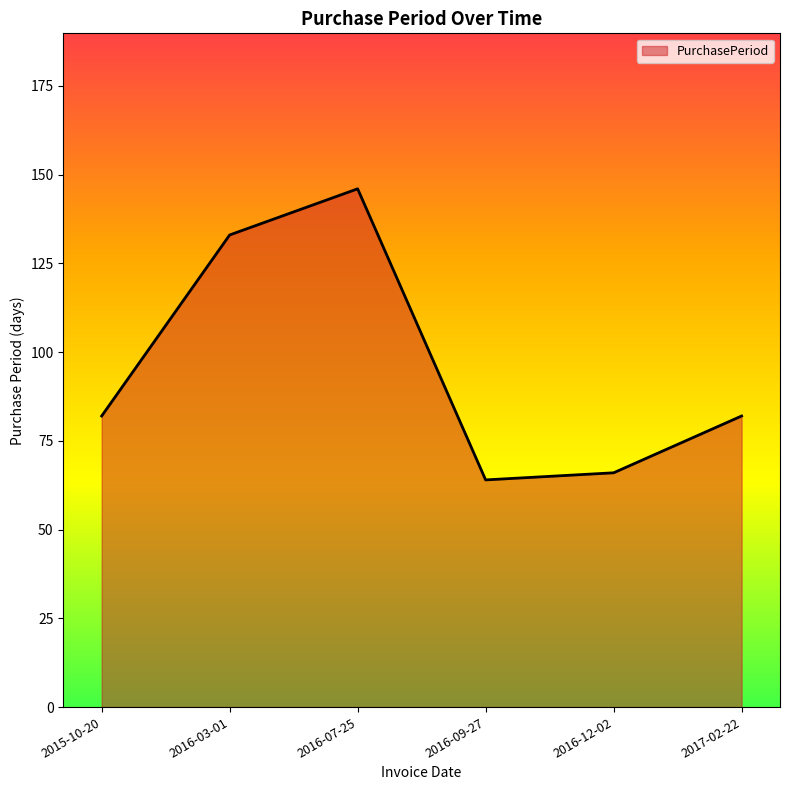

What is the maximum value shown in the chart?

146